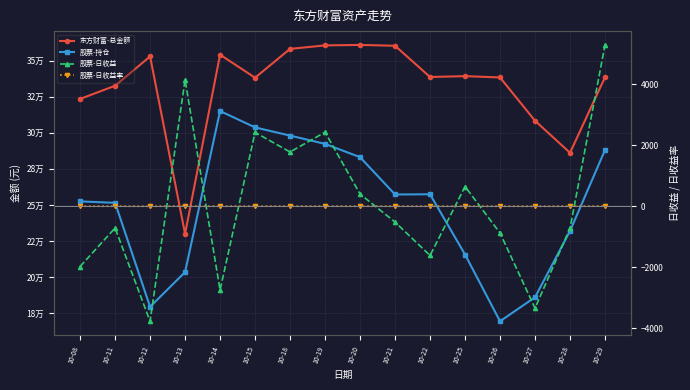

How many interior local peaks does the 股票-日收益率 series have?

5